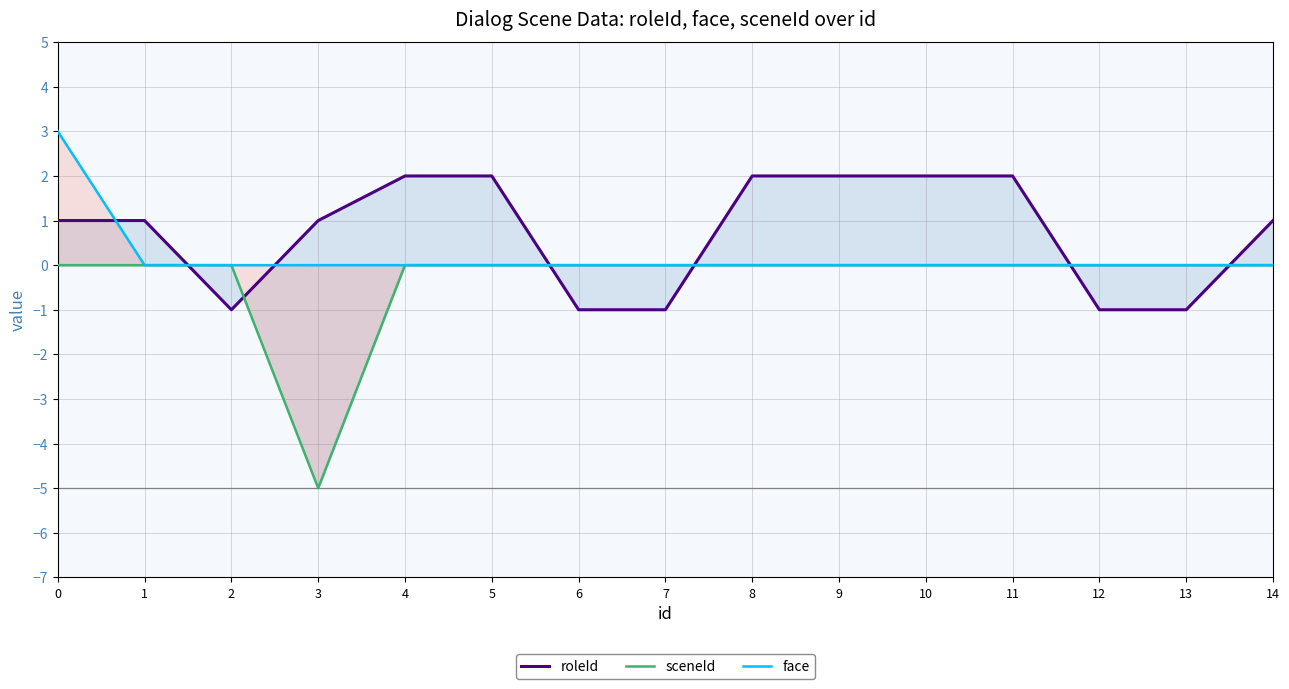

What is the difference between the maximum and minimum values in the face series?

3